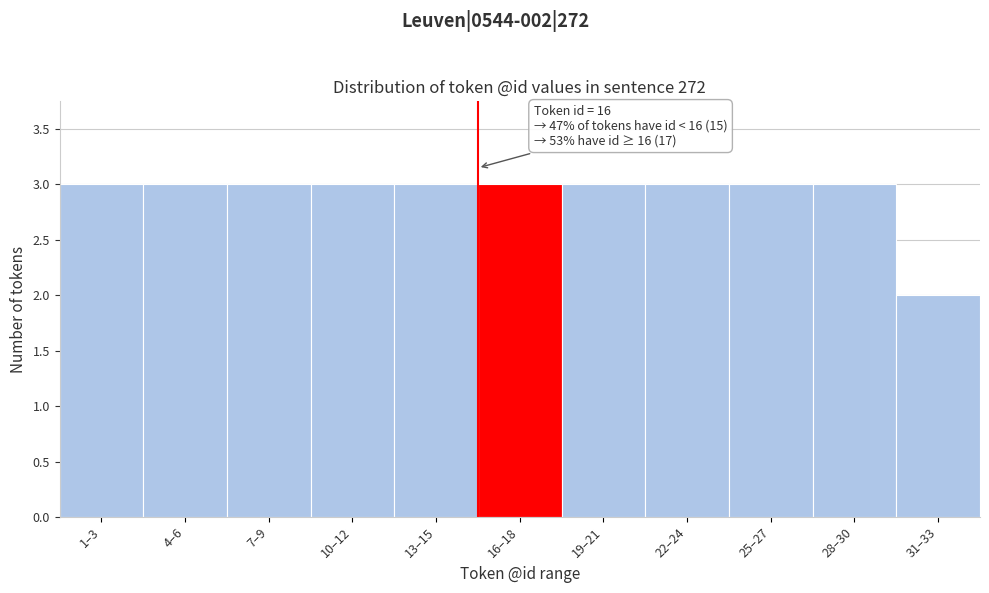

Reading left to right, list all the values displayed in this chart.

1–3=3	4–6=3	7–9=3	10–12=3	13–15=3	16–18=3	19–21=3	22–24=3	25–27=3	28–30=3	31–33=2